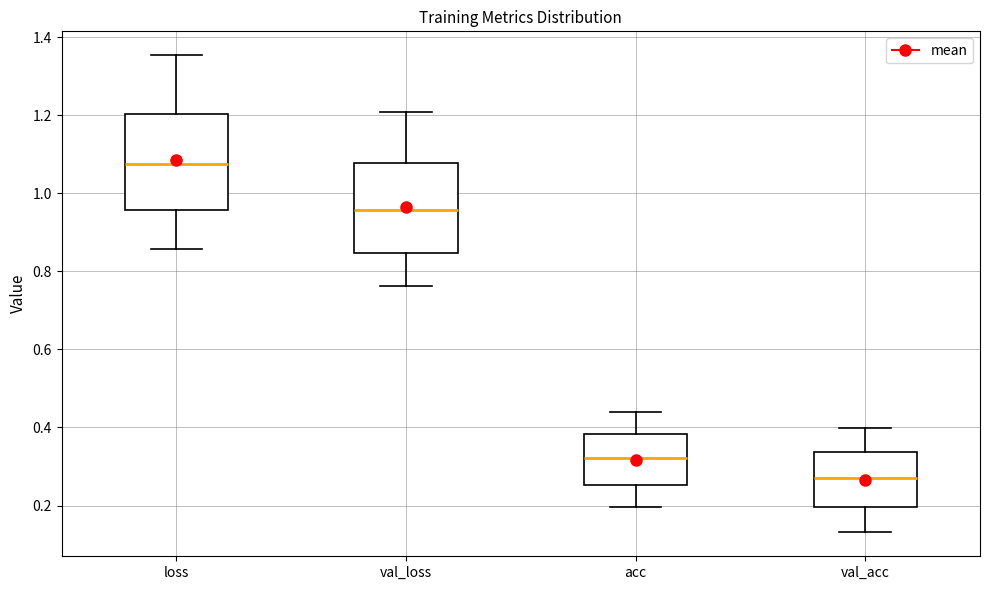

Which box has the lowest median line?

val_acc